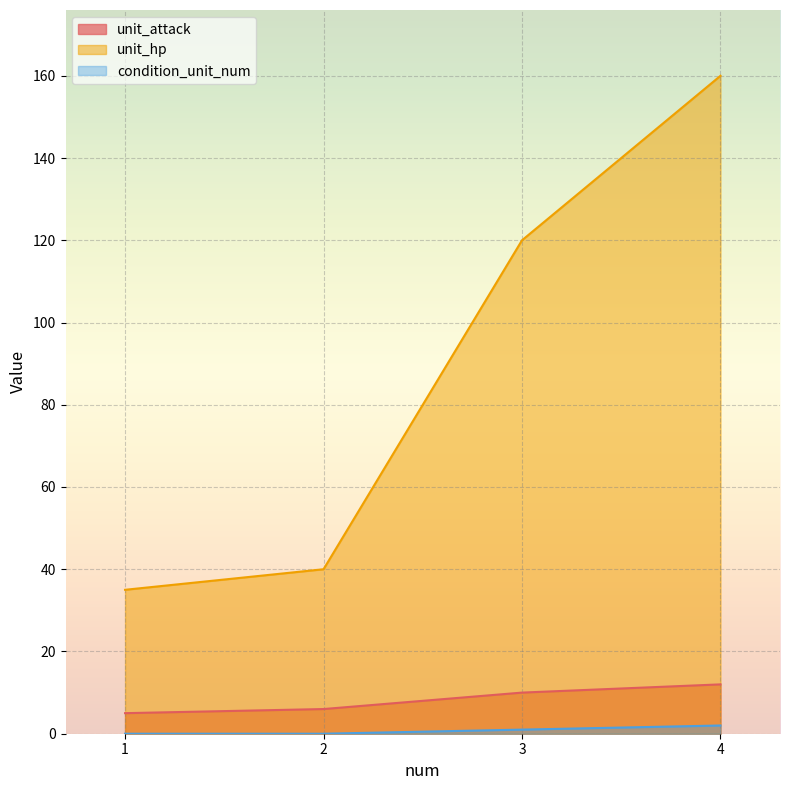

Does the chart display data point markers on the line(s)?

No